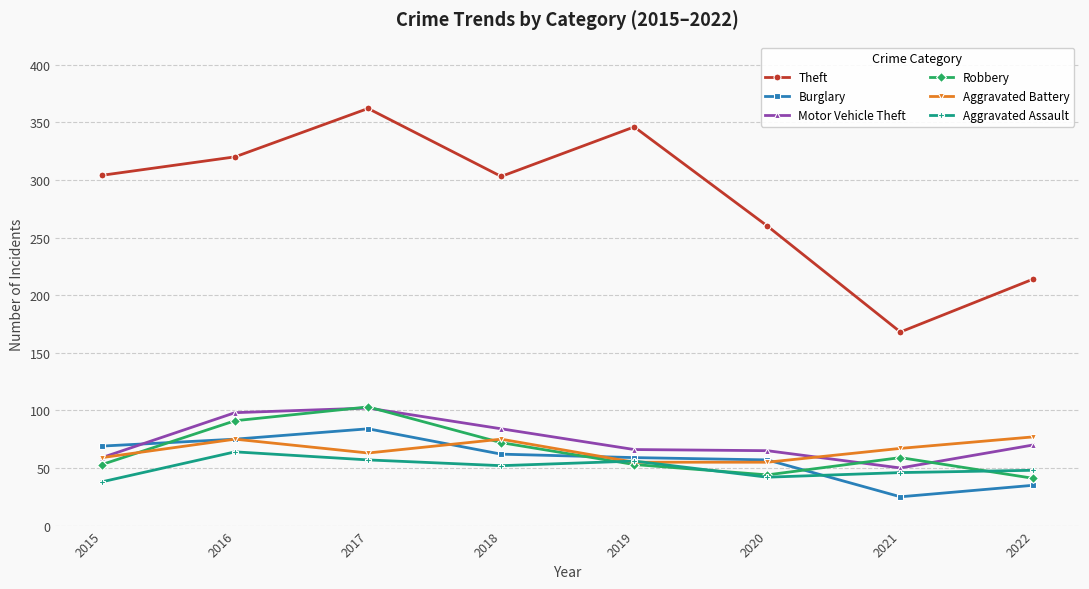

Between 2016 and 2018, which series saw the biggest shift?

Robbery